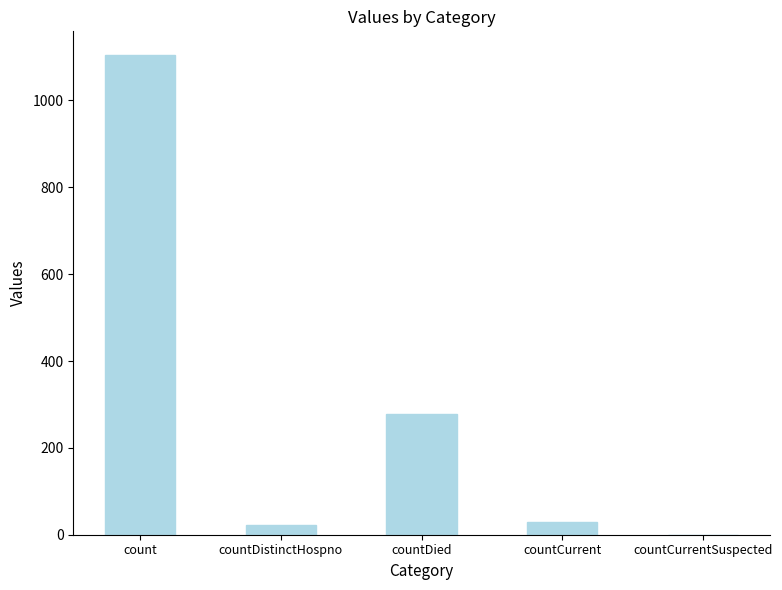

Reading left to right, transcribe all the data shown in this chart.

1104	23	279	29	0